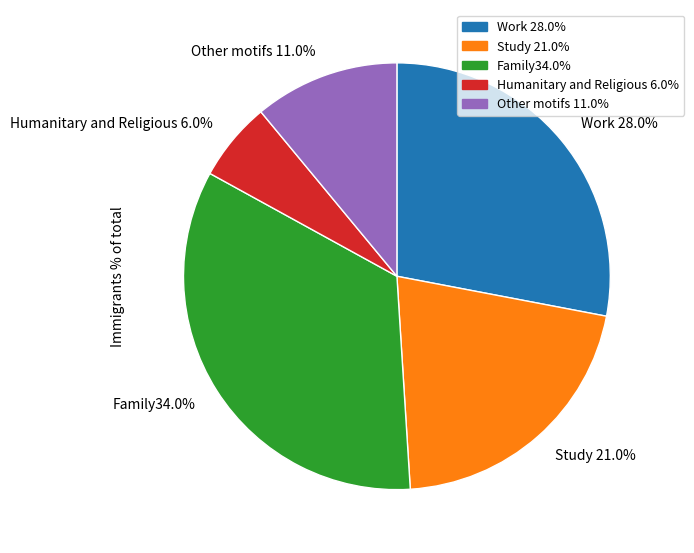

Count the number of slices in the pie.

5